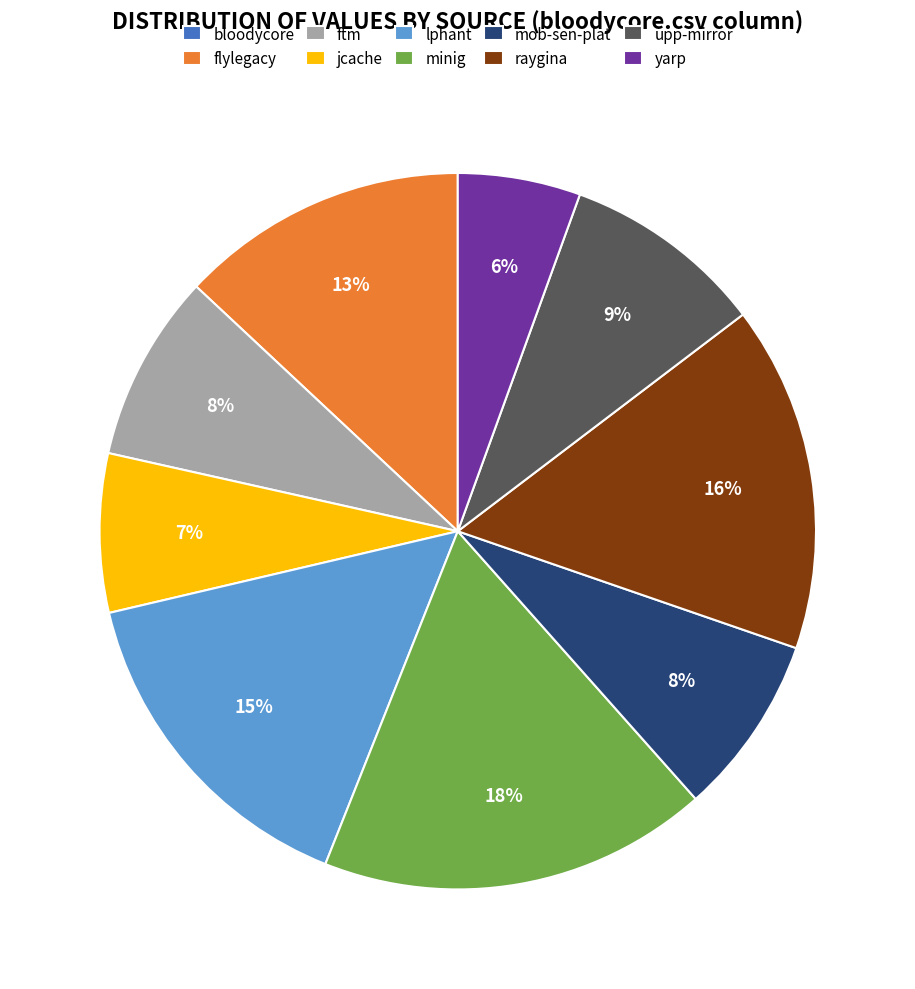

To the nearest percent, what is the difference between the largest and smallest slice percentages?

18%